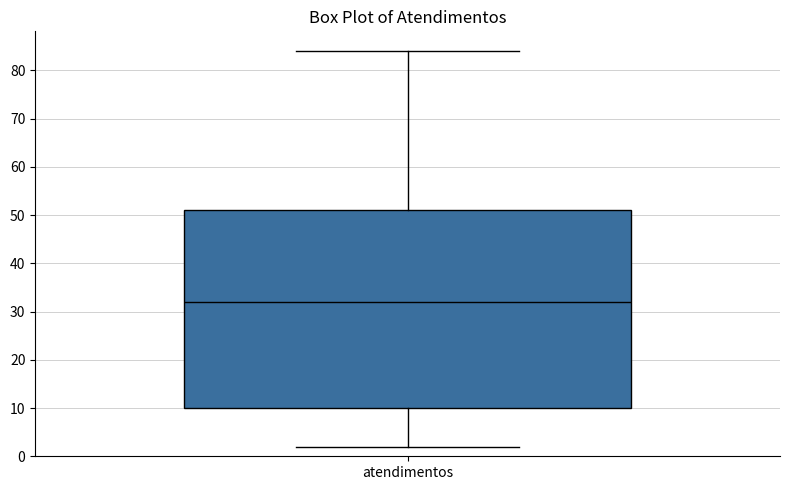

Read this box plot against the y-axis: the position of the median line, the range covered by the box, and the ends of both whiskers. The values are not printed on the chart, so give them approximately, as read against the axis.

median 32, box 10 to 51, whiskers 2 to 84